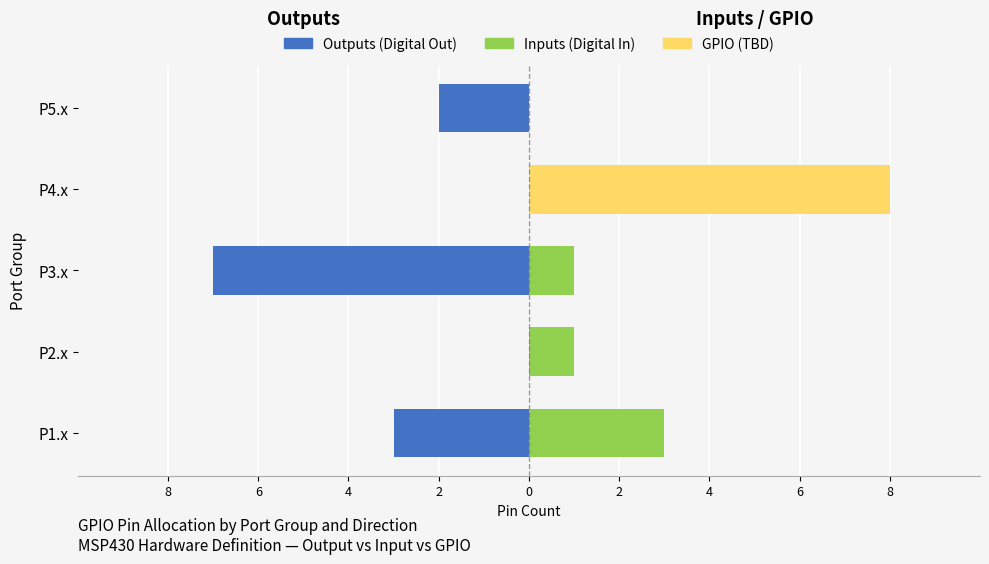

What is the difference between the maximum and minimum values in the GPIO series?

8